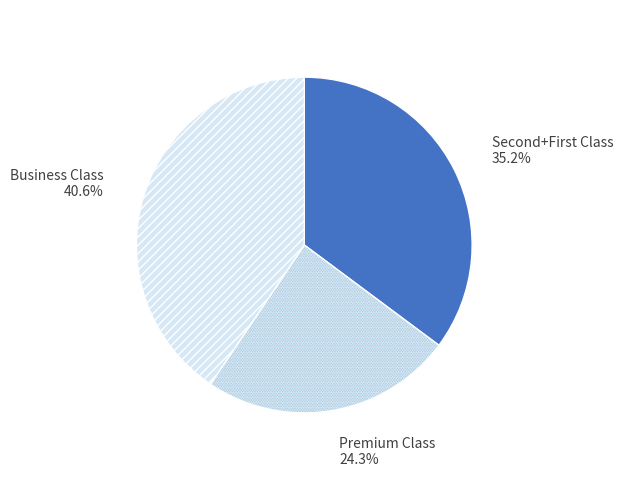

Is there any slice that represents more than half of the pie?

No